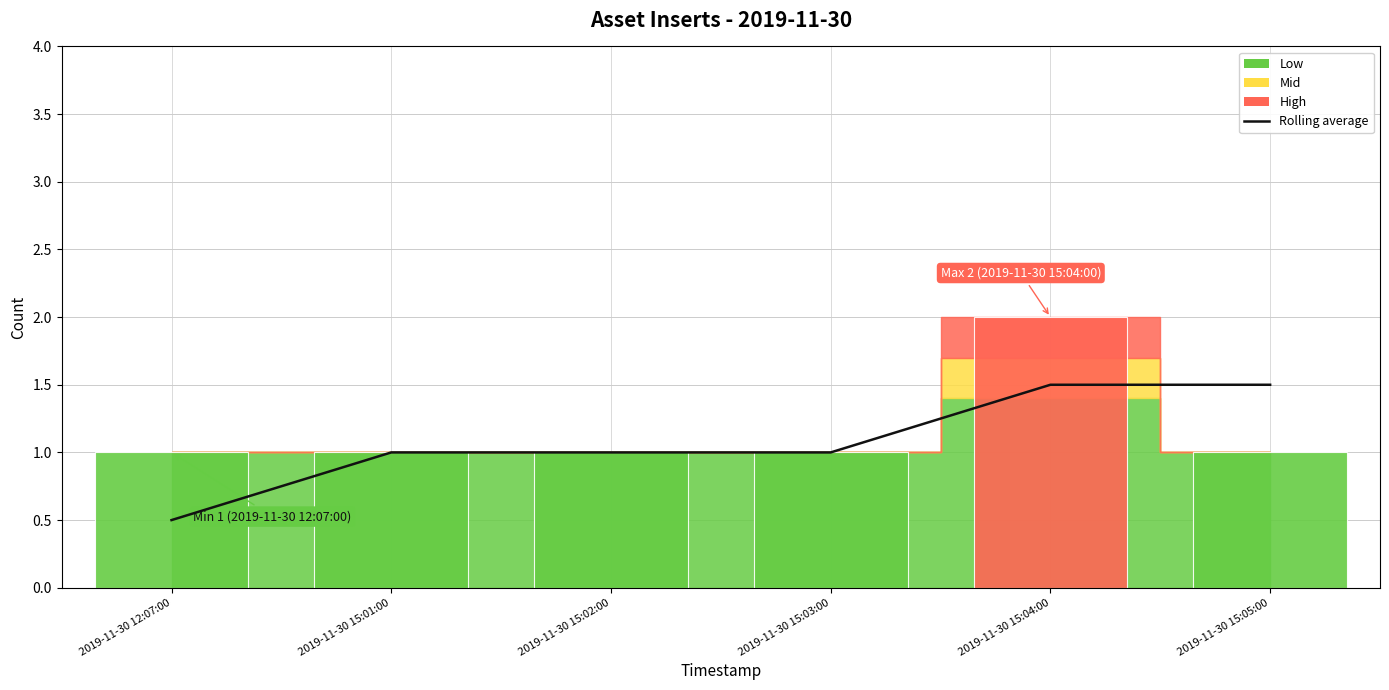

What position from the left is 2019-11-30 15:01:00?

2